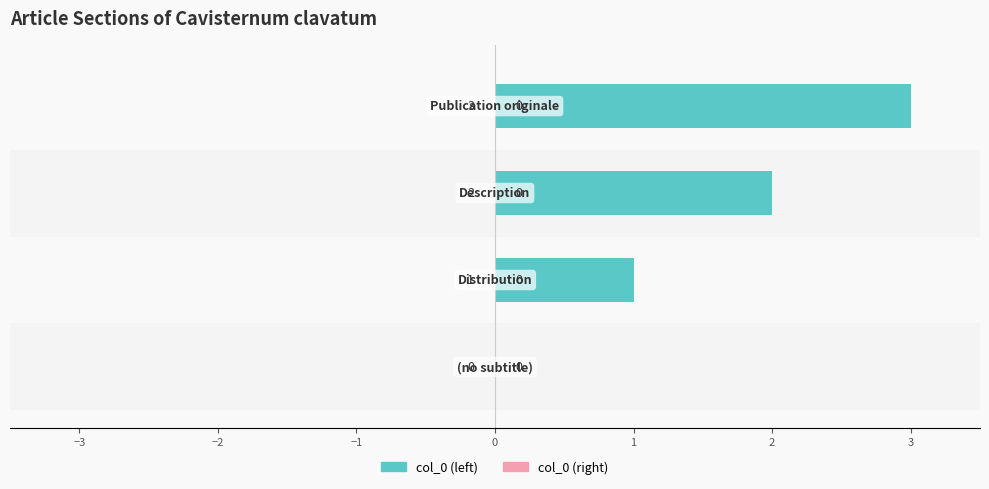

Does the chart contain stacked bars?

No